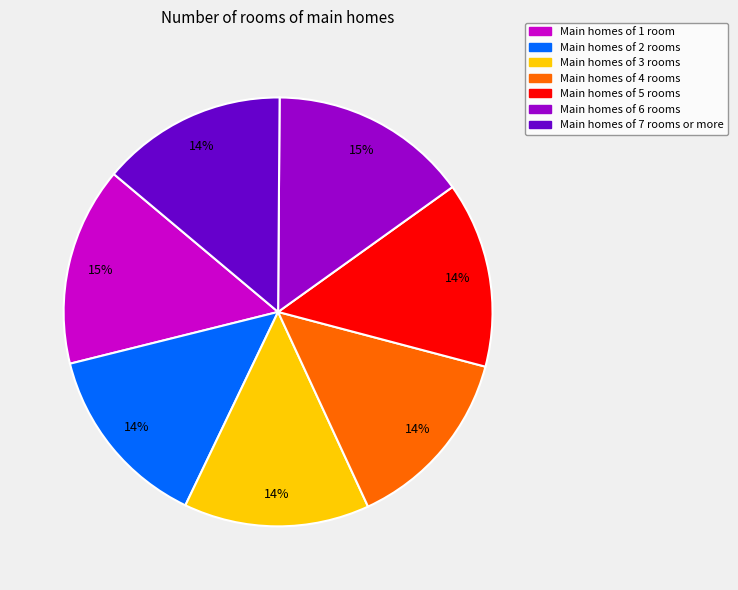

To the nearest percent, what portion does Main homes of 5 rooms represent?

14%